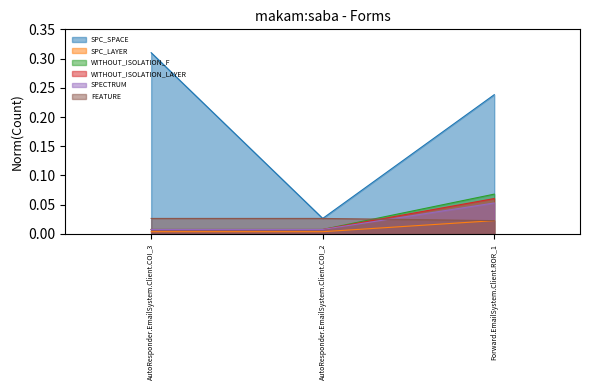

Which label corresponds to the smallest value in the chart?

AutoResponder.EmailSystem.Client.COI_3